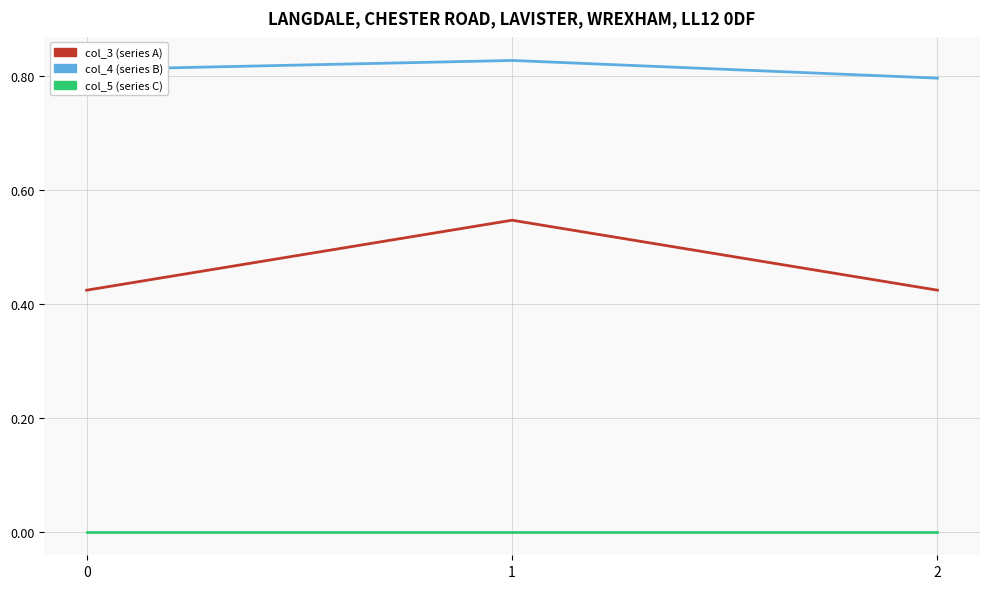

Is the value of col_4 (series B) at 0 greater than the value of col_5 (series C) at 2?

Yes